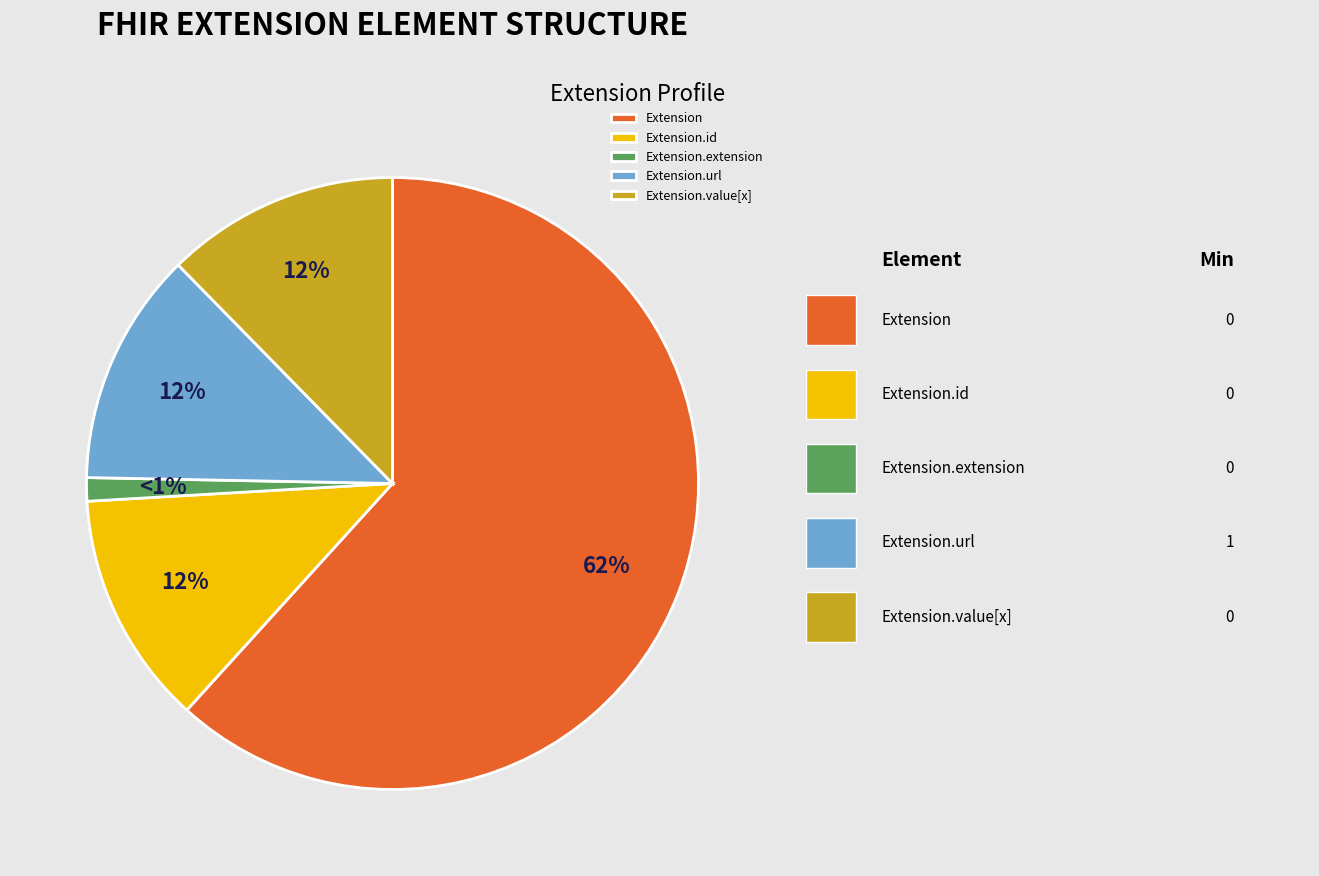

Which category has the smallest portion of the pie?

Extension.extension